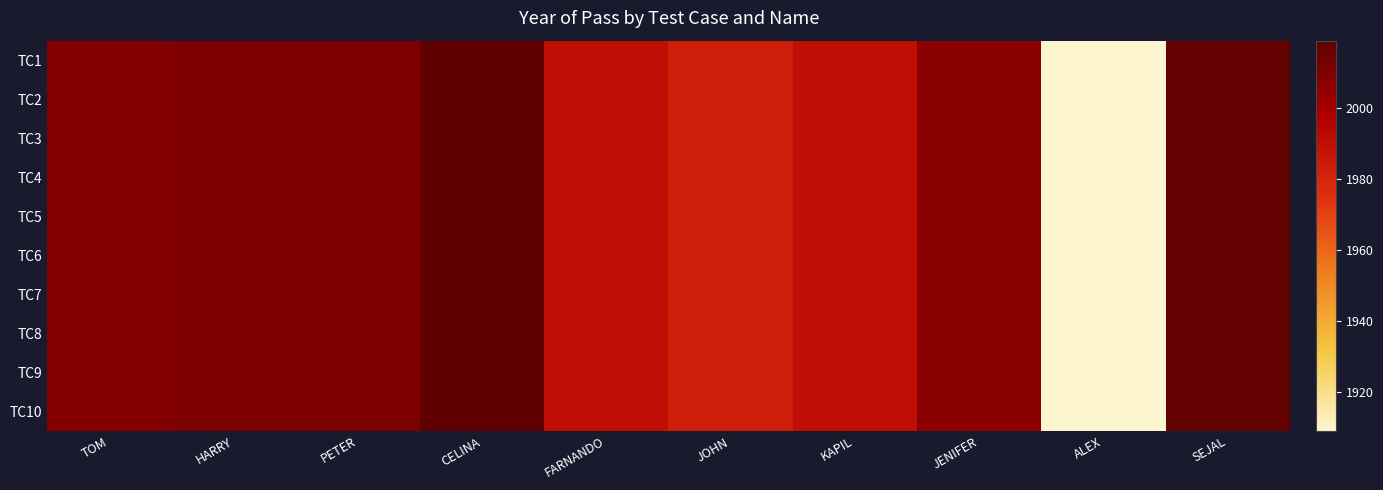

At which category is the sum across all series the highest?

CELINA